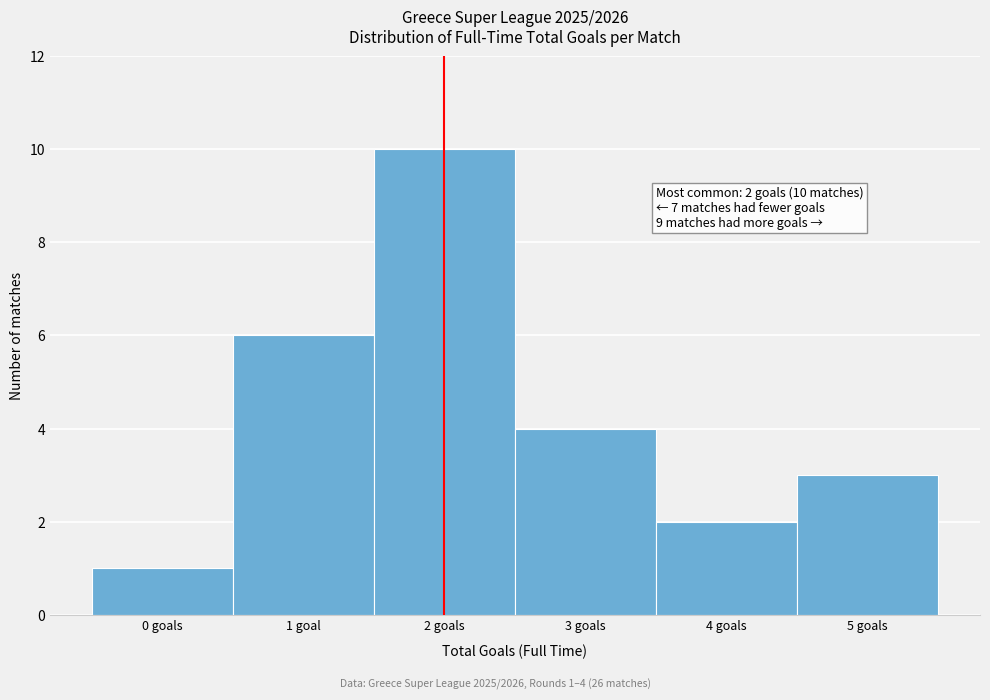

Reading left to right, transcribe all the data shown in this chart.

1	6	10	4	2	3